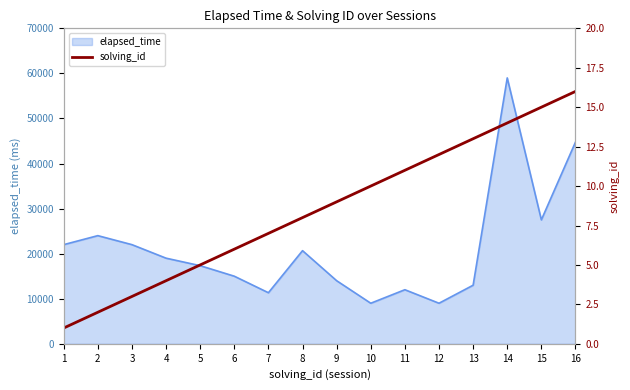

The value at 9 is 13. True or false?

False